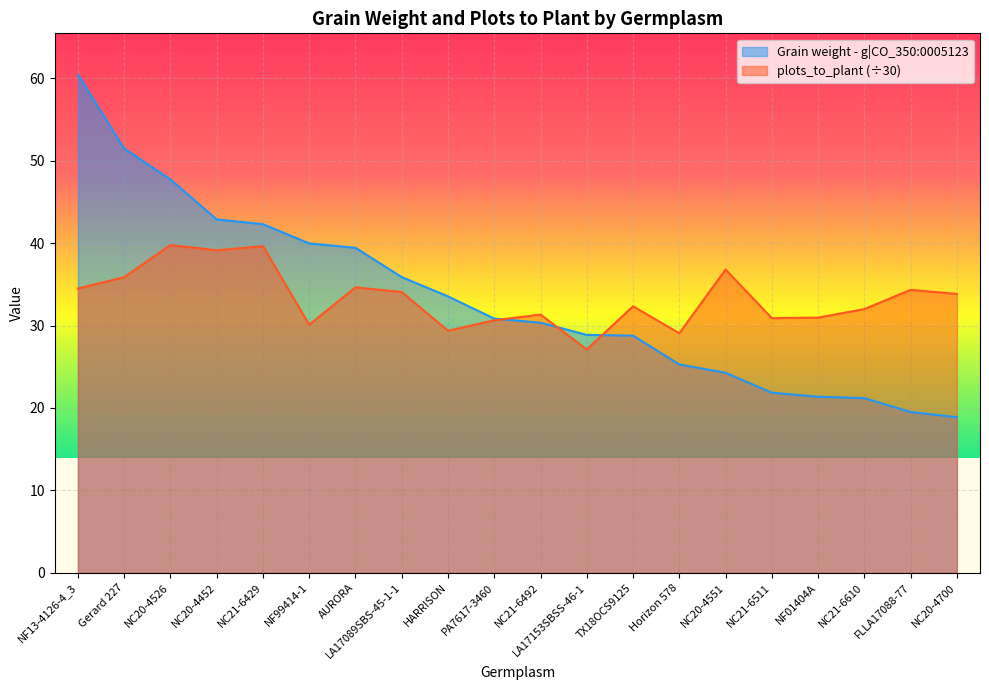

Which category has the lowest value in the plots_to_plant series?

LA17153SBSS-46-1